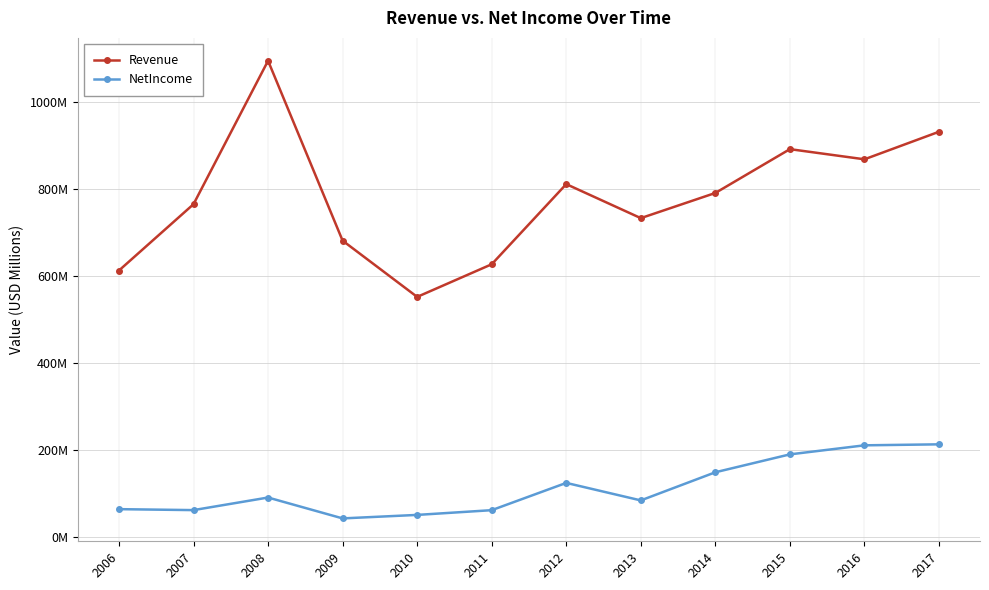

What are all the series names shown in the legend?

Revenue, NetIncome